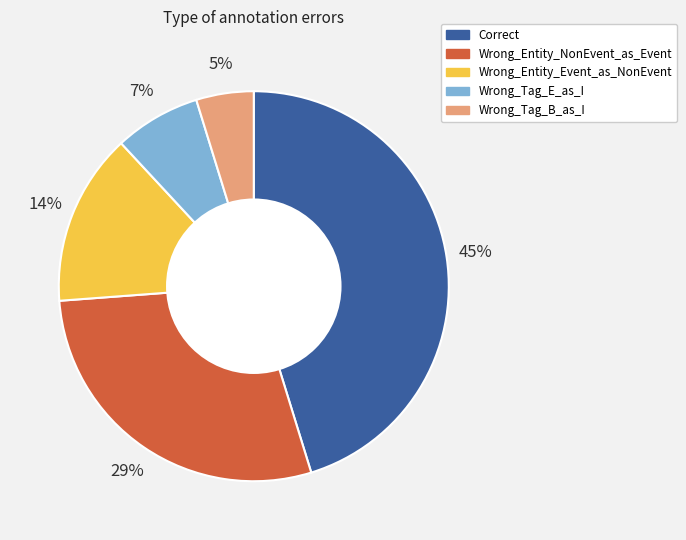

How many slices are in this pie chart?

5